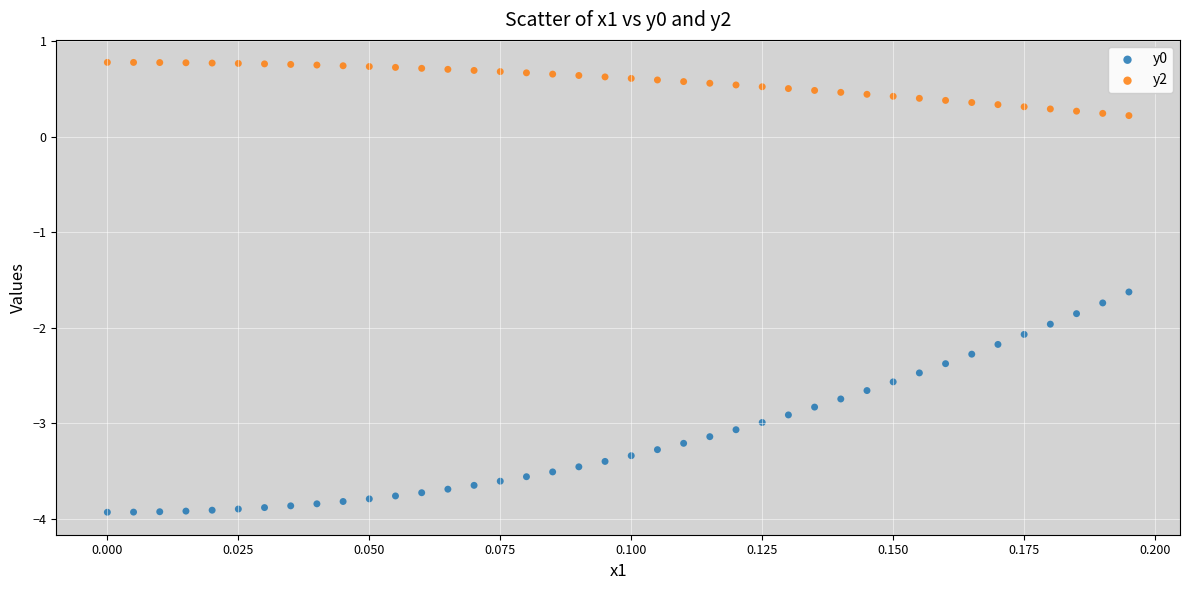

Which series reaches the minimum Y coordinate?

y0